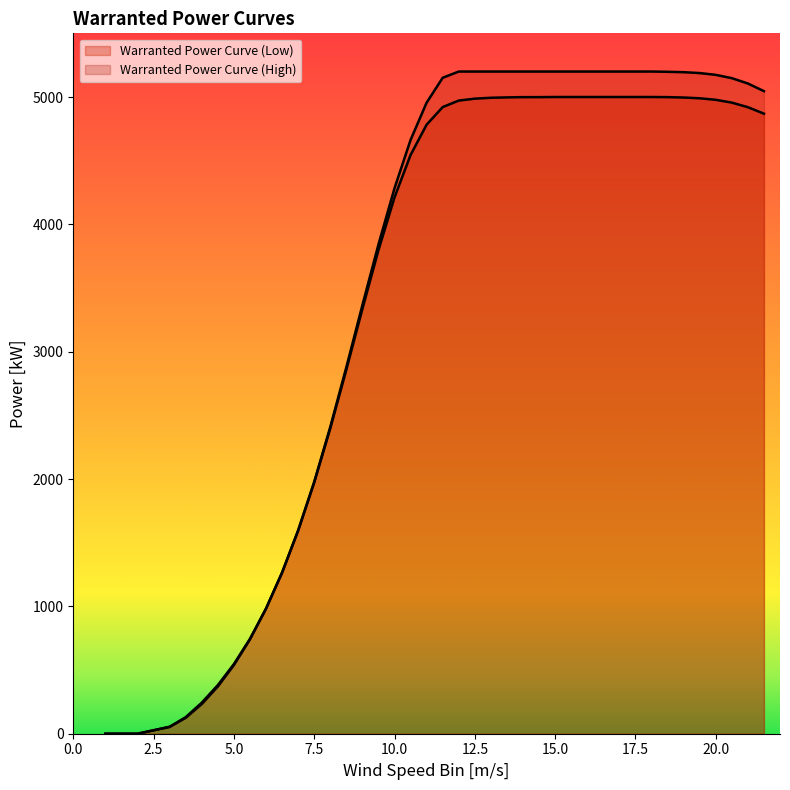

Reading left to right, extract all data points from this chart.

Warranted Power Curve (Low): 0	0	53	125	233	371	539	741	982	1265	1595	1973	2398	2859	3336	3798	4212	4545	4783	4921	4972	4987	4994	4997	4999	4999	5000	5000	5000	5000	5000	5000	5000	4999	4996	4990	4978	4956	4920	4869
Warranted Power Curve (High): 0	0	55	130	244	382	547	745	983	1266	1597	1978	2409	2878	3366	3842	4284	4663	4956	5151	5200	5200	5200	5200	5200	5200	5200	5200	5200	5200	5200	5200	5200	5198	5195	5188	5174	5148	5106	5046